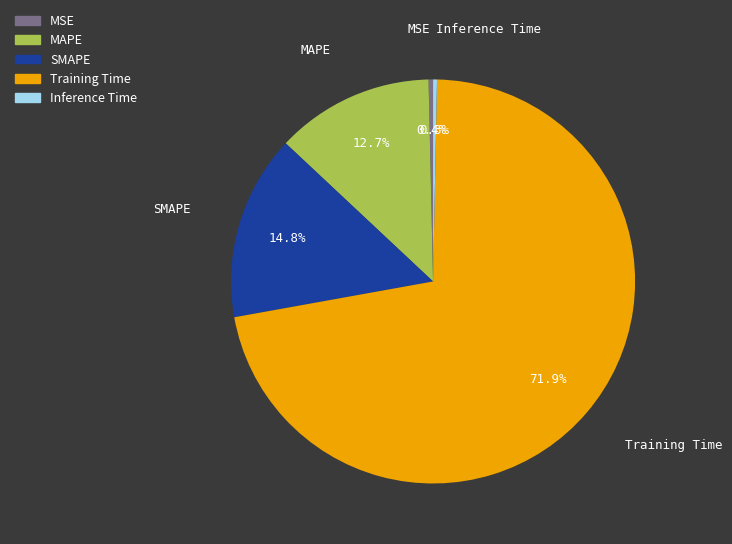

To the nearest percent, what percentage of the pie is SMAPE?

15%